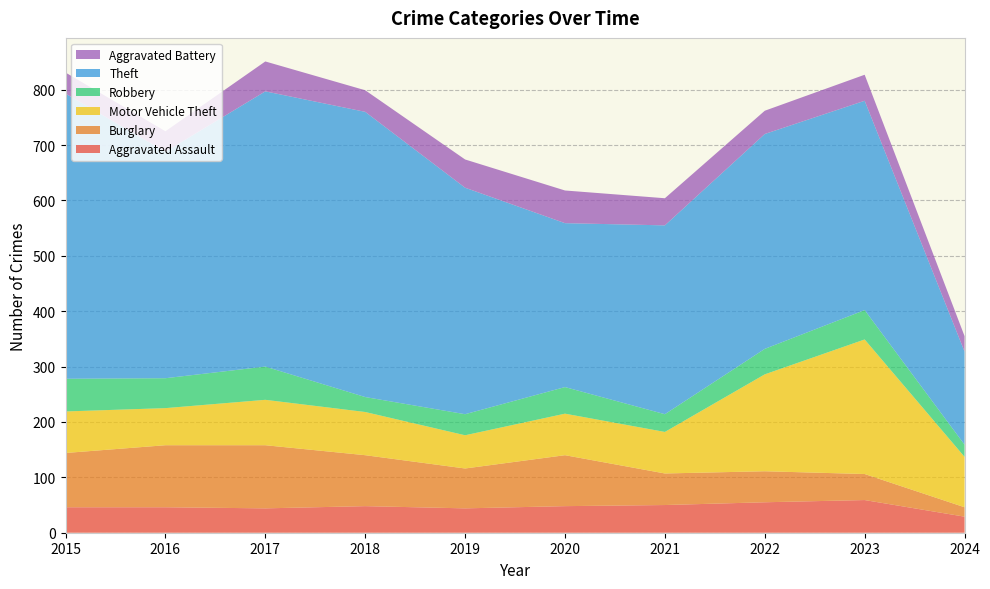

Reading left to right, transcribe all the data shown in this chart.

Aggravated Assault: 2015=46	2016=46	2017=44	2018=48	2019=44	2020=48	2021=50	2022=55	2023=59	2024=29
Burglary: 2015=98	2016=112	2017=114	2018=92	2019=72	2020=92	2021=57	2022=56	2023=47	2024=17
Motor Vehicle Theft: 2015=75	2016=67	2017=82	2018=78	2019=60	2020=75	2021=75	2022=175	2023=243	2024=91
Robbery: 2015=59	2016=54	2017=60	2018=27	2019=38	2020=48	2021=32	2022=46	2023=53	2024=22
Theft: 2015=515	2016=409	2017=497	2018=515	2019=409	2020=296	2021=341	2022=388	2023=378	2024=168
Aggravated Battery: 2015=38	2016=37	2017=54	2018=39	2019=51	2020=59	2021=49	2022=42	2023=47	2024=28